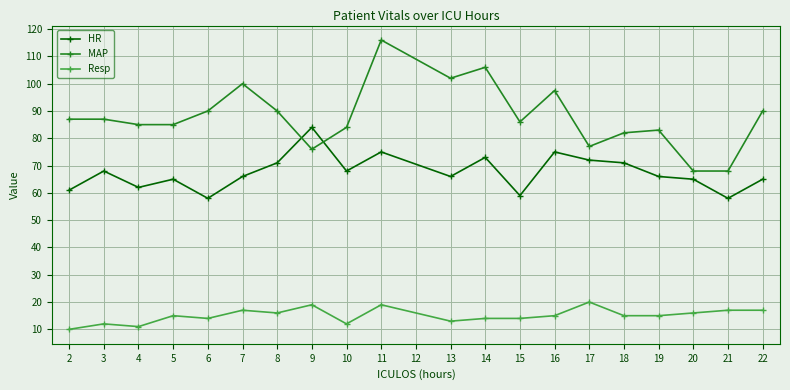

The MAP series shows 102.0 at 13. True or false?

True